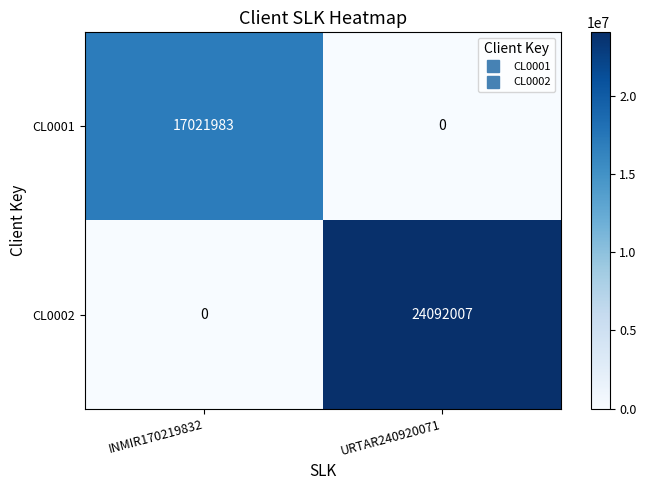

What is the difference between the CL0002 values at INMIR170219832 and URTAR240920071?

24092007